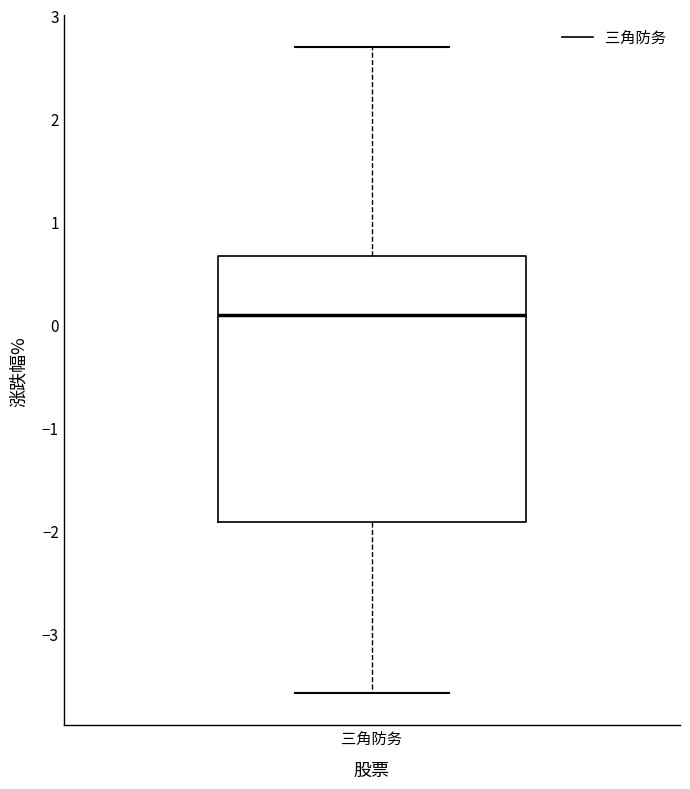

Where is the upper edge of the box for 三角防务 on the y-axis? The values are not printed on the chart, so give them approximately, as read against the axis.

0.7